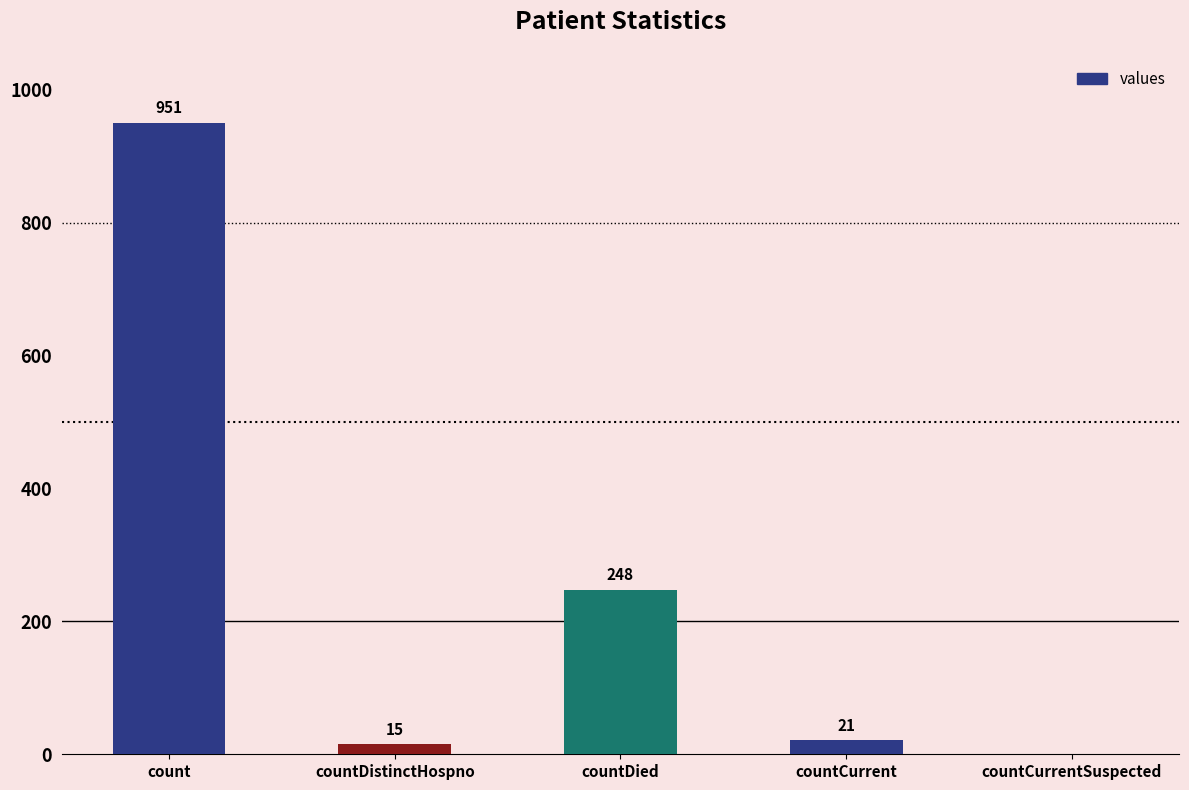

Which has a higher value, countDied or countCurrent?

countDied